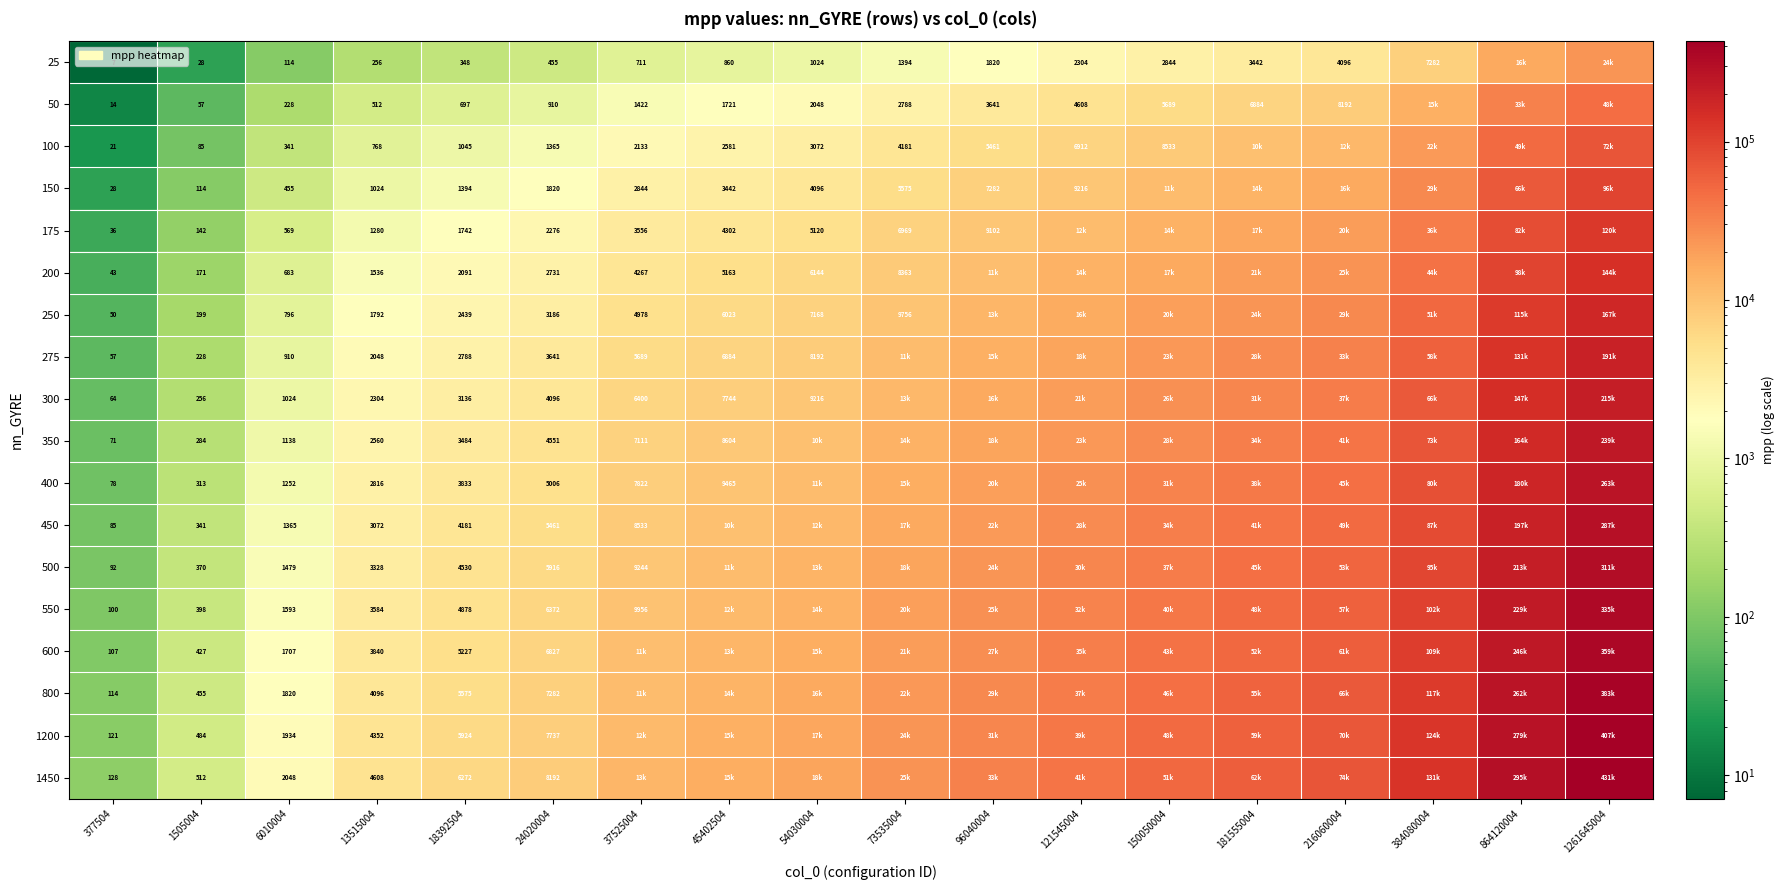

True or false: 600 has a value of 12204.2 at 181555004.

False